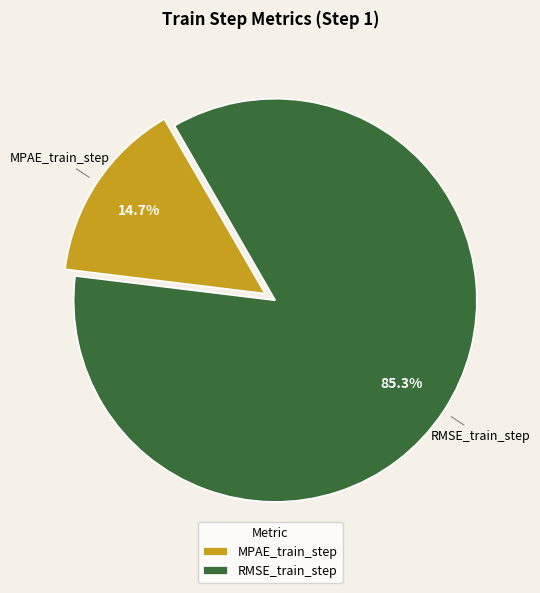

Does any single category account for the majority?

Yes